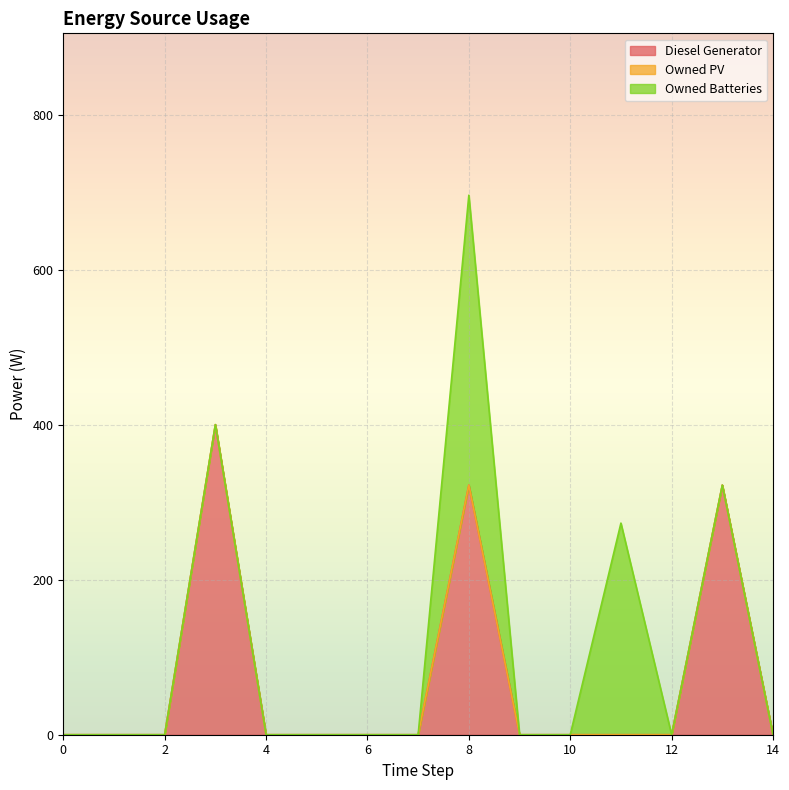

Reading left to right, extract all data points from this chart.

Diesel Generator: 0=0	1=0	2=0	3=400	4=0	5=0	6=0	7=0	8=322	9=0	10=0	11=0	12=0	13=322	14=0
Owned PV: 0=0	1=0	2=0	3=0	4=0	5=0	6=0	7=0	8=0	9=0	10=0	11=0	12=0	13=0	14=0
Owned Batteries: 0=0	1=0	2=0	3=0	4=0	5=0	6=0	7=0	8=374	9=0	10=0	11=273	12=0	13=0	14=0